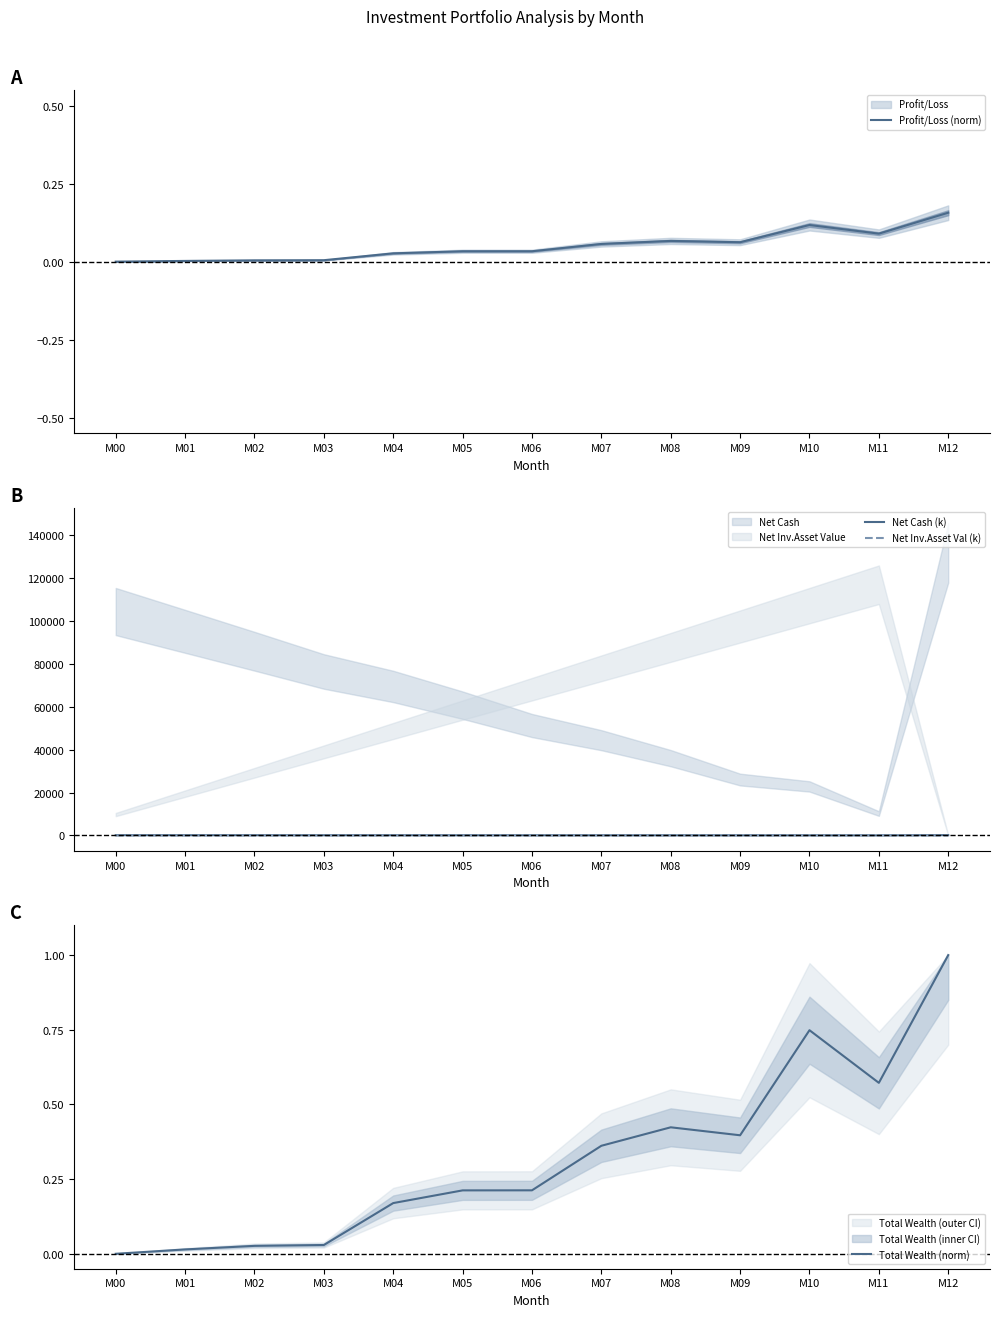

The value of Profit/Loss (norm) at M10 is 0.0. True or false?

False